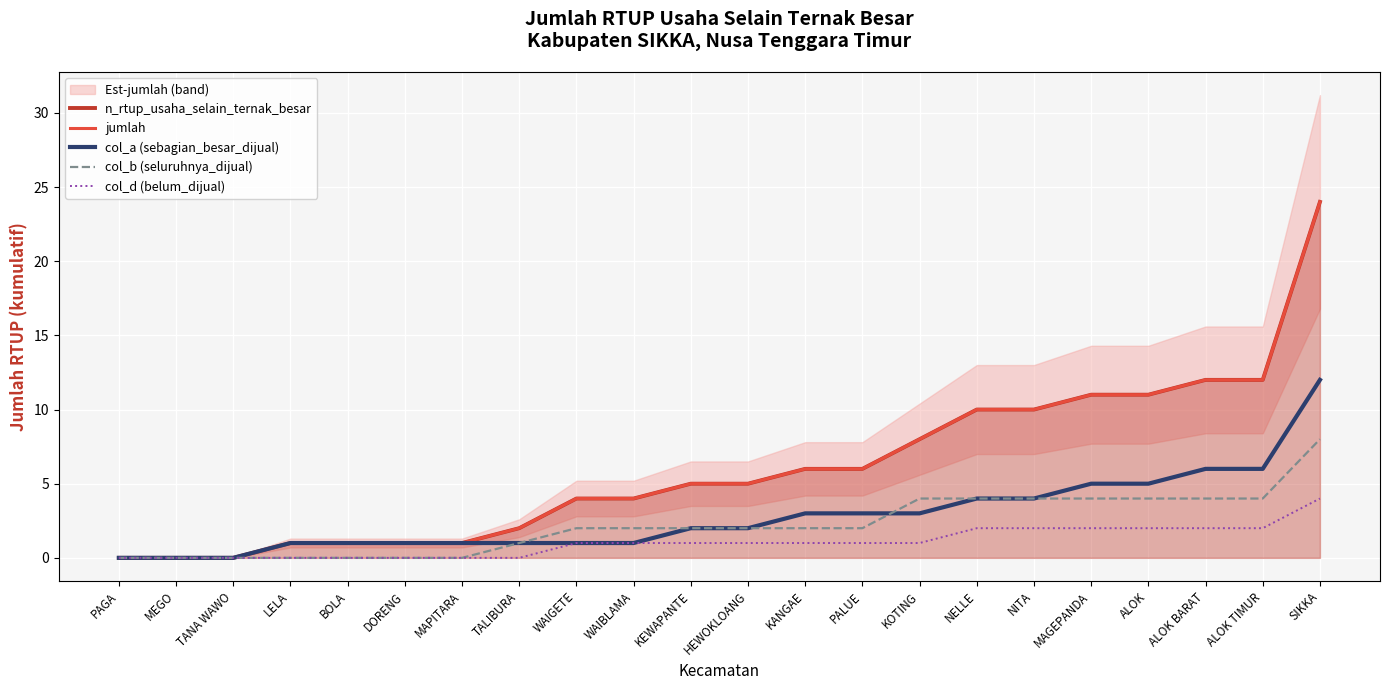

List the series in order of their peak value, highest first.

n_rtup_usaha_selain_ternak_besar, jumlah, col_a (sebagian_besar_dijual), col_b (seluruhnya_dijual), col_d (belum_dijual)